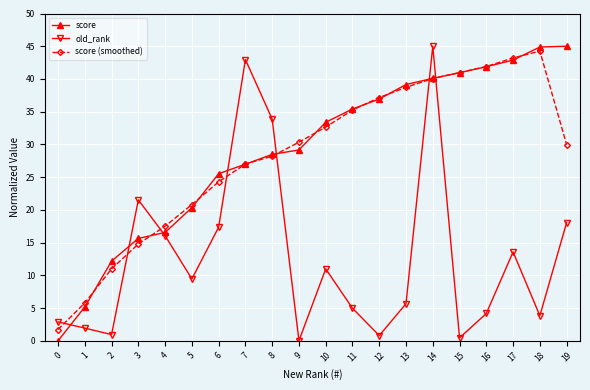

What is the maximum value shown in the chart?

45.0